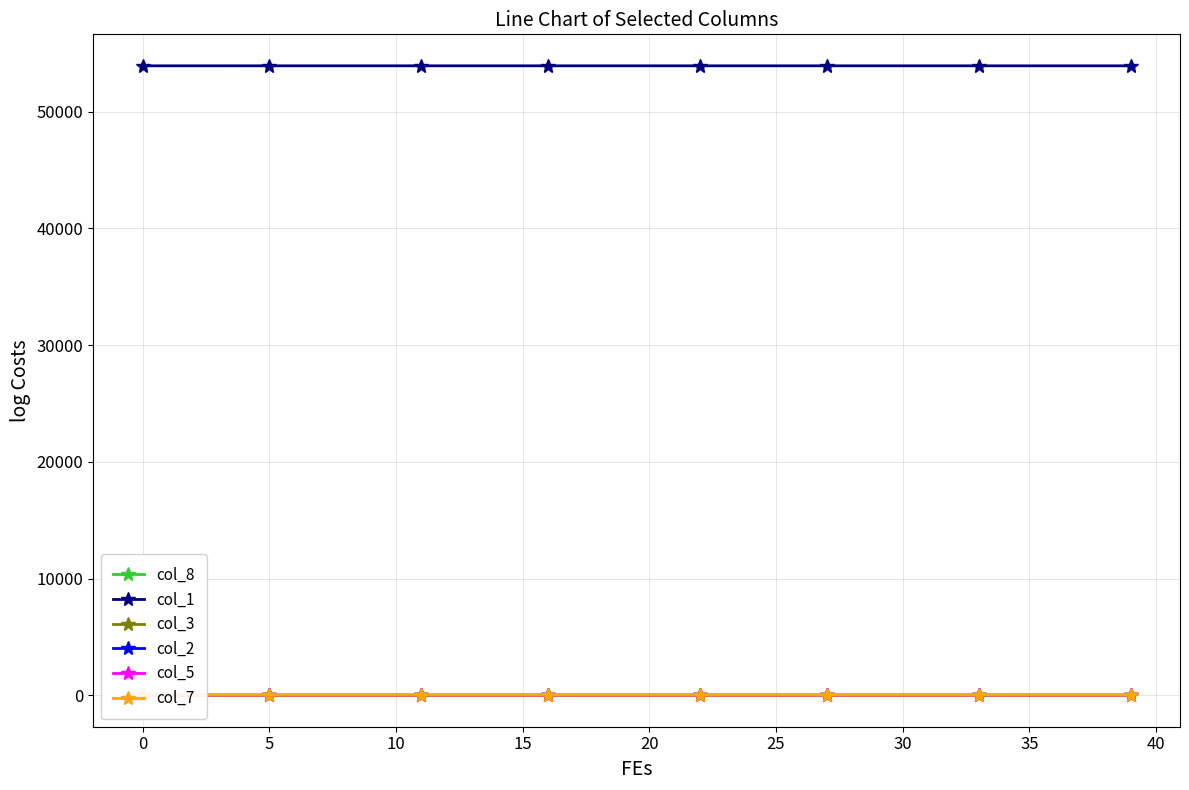

True or false: col_3 and col_5 cross at least once.

False